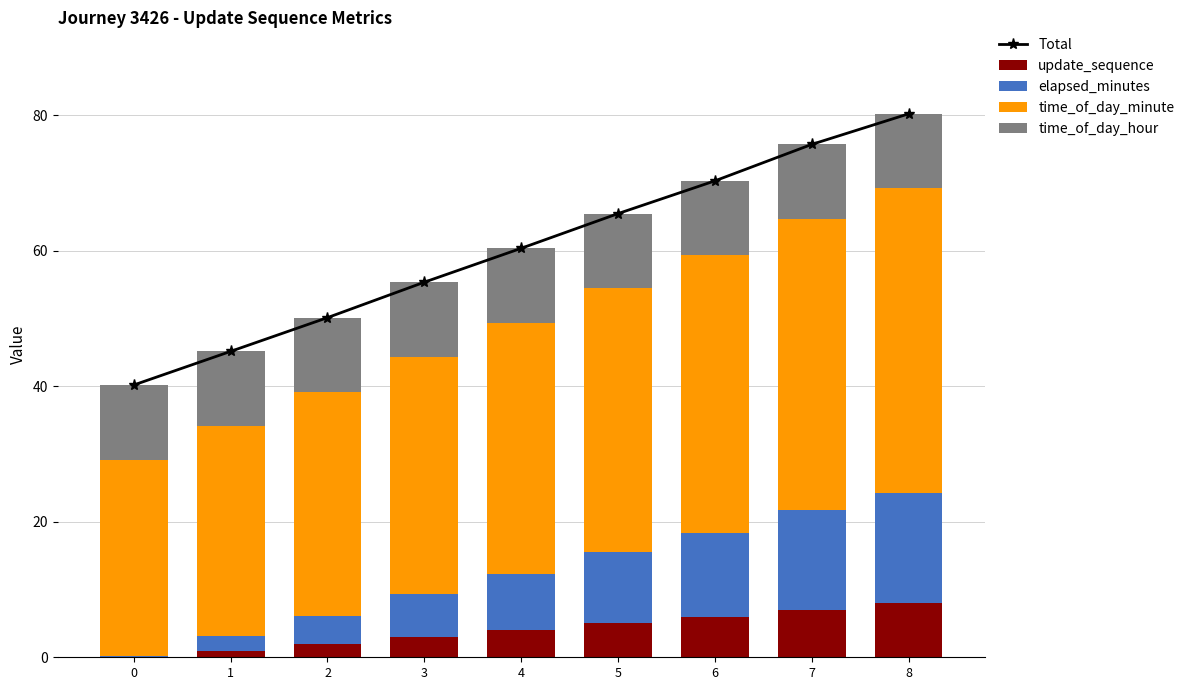

True or false: time_of_day_minute has a value of 31.0 at 1.

True